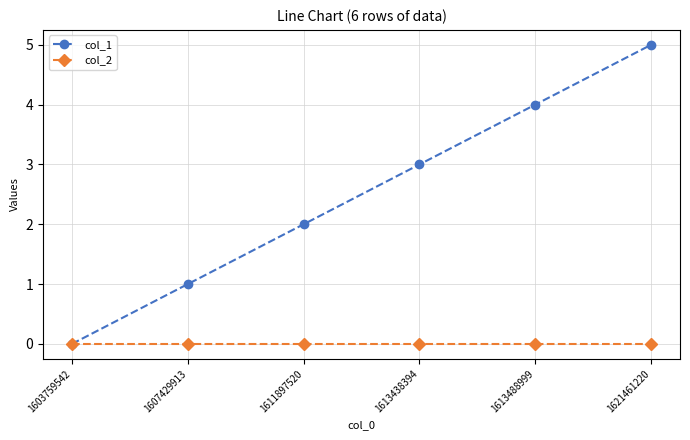

Which category has the lowest value in the col_1 series?

1603759542